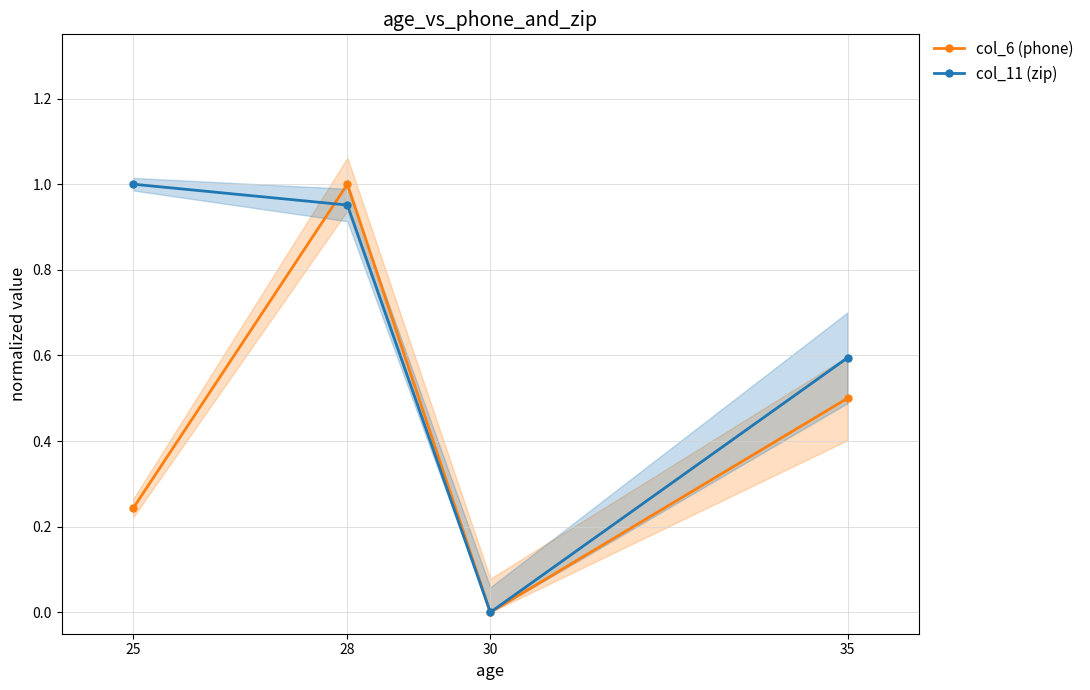

At which category does col_11 (zip) reach its first local valley?

30